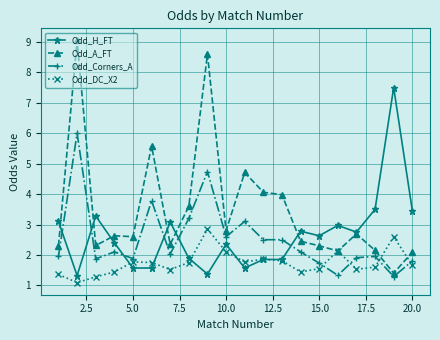

List the series in order of their peak value, highest first.

Odd_A_FT, Odd_H_FT, Odd_Corners_A, Odd_DC_X2